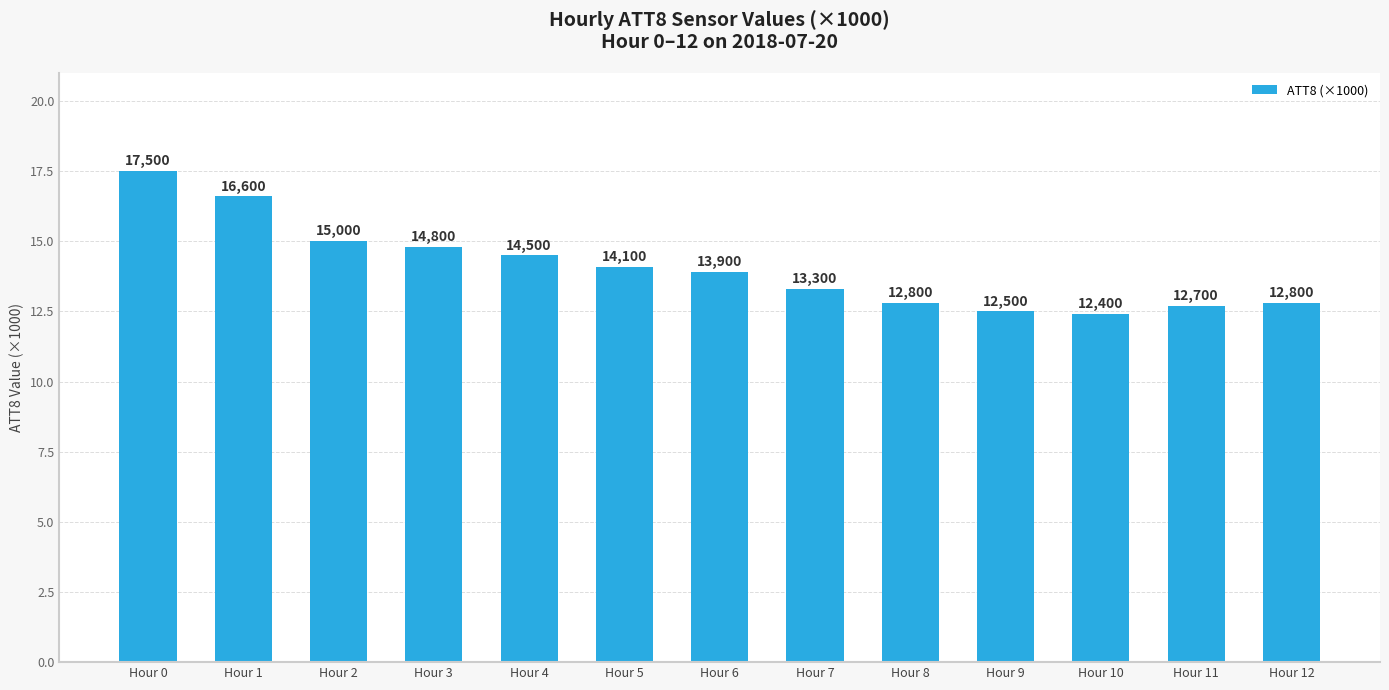

The value at Hour 2 is 6.7. True or false?

False